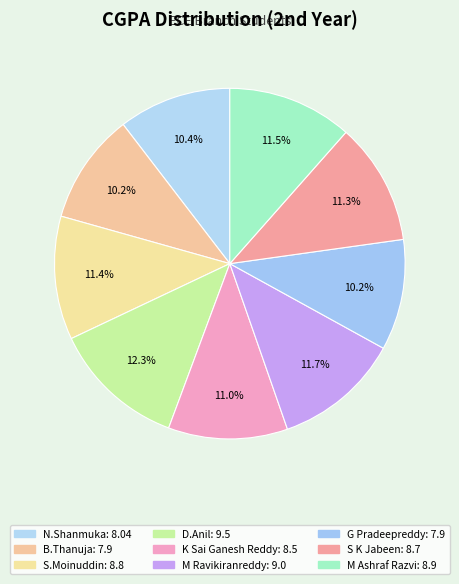

How many segments does this pie chart have?

9